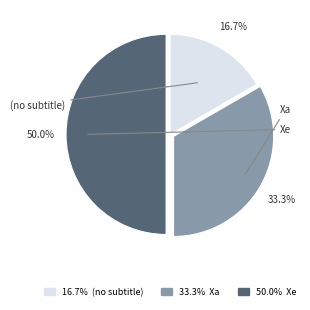

How many segments does this pie chart have?

3